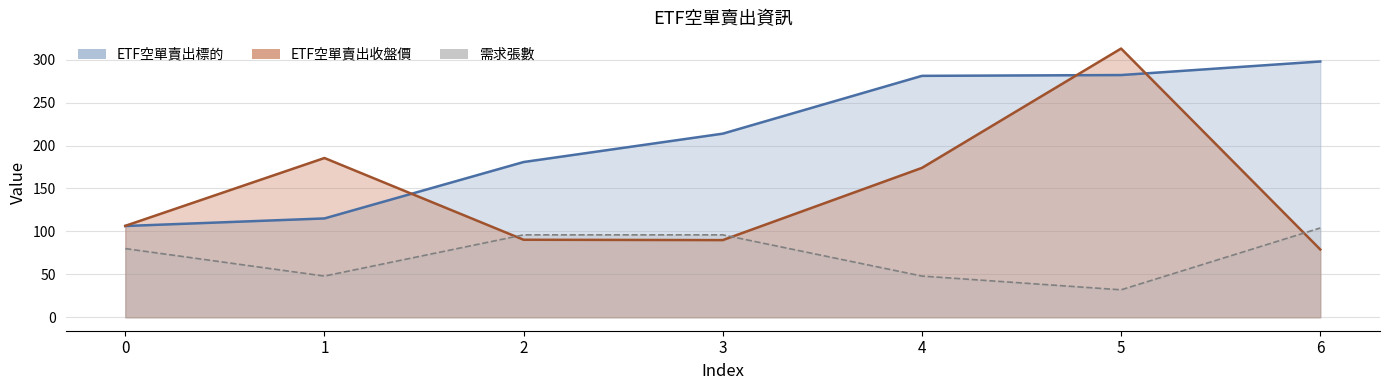

What is the smallest value displayed?

32.0